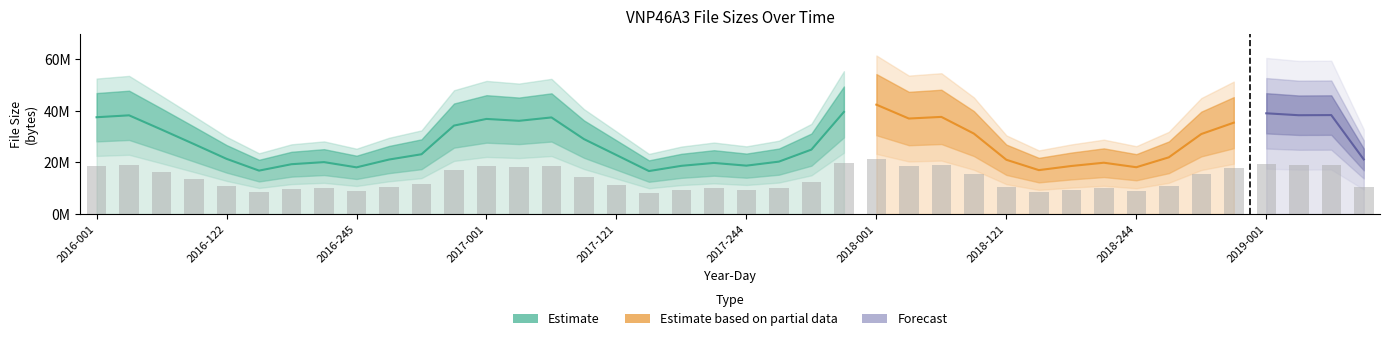

What is the difference between the values at 2017-091 and 2017-213?

9242239